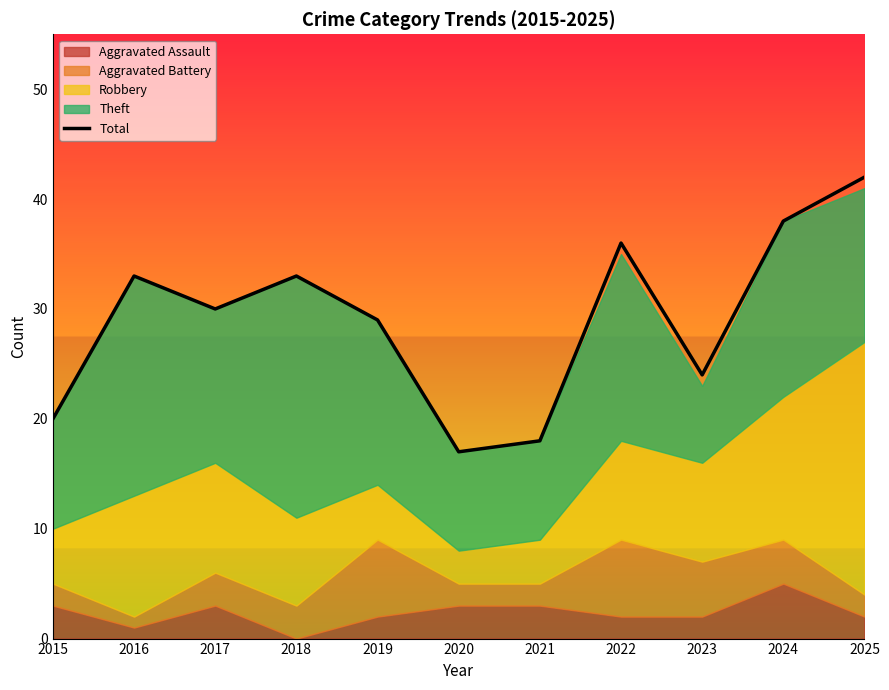

How many points are lower than both their immediate neighbors (excluding endpoints)?

3